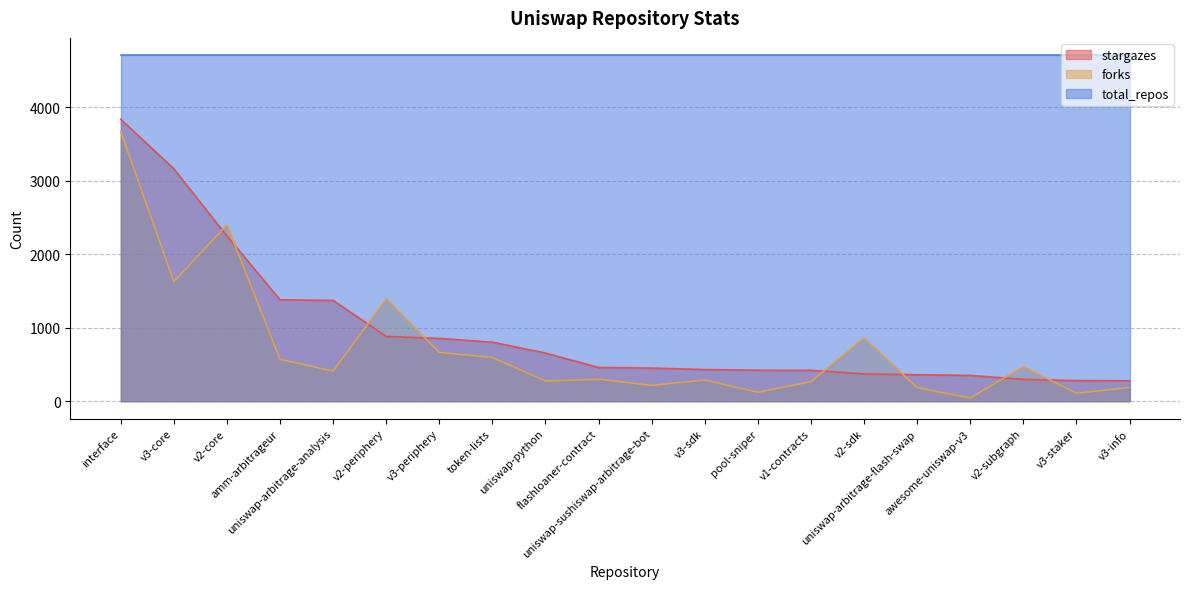

What value does the stargazes series have at v2-core?

2247